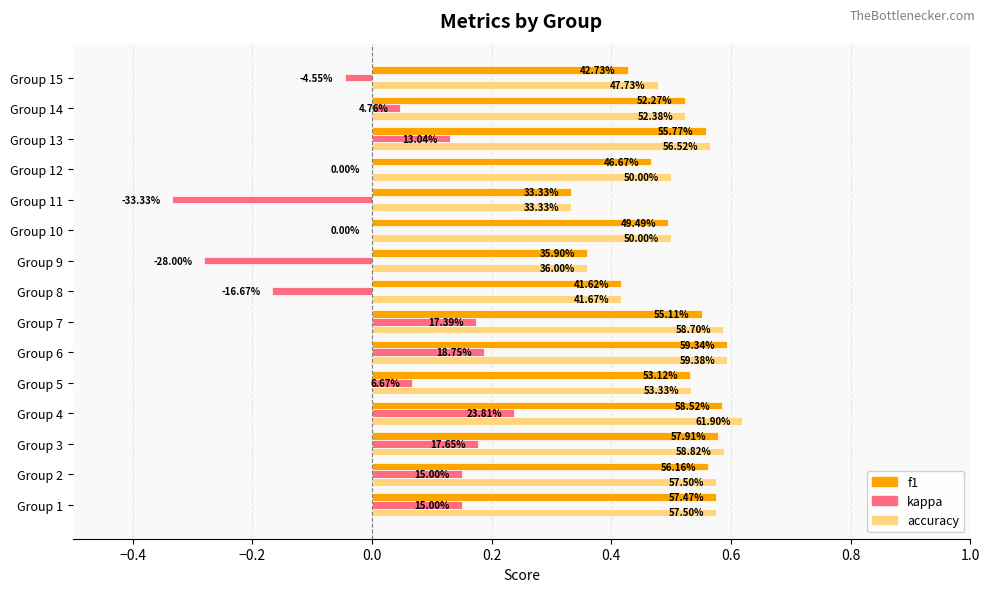

What are all the series names shown in the legend?

f1, kappa, accuracy